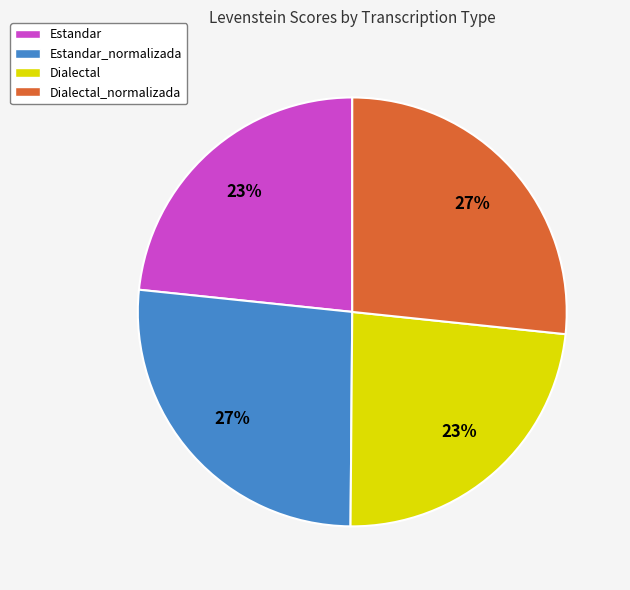

To the nearest percent, what is the combined percentage of Estandar_normalizada and Dialectal?

50%